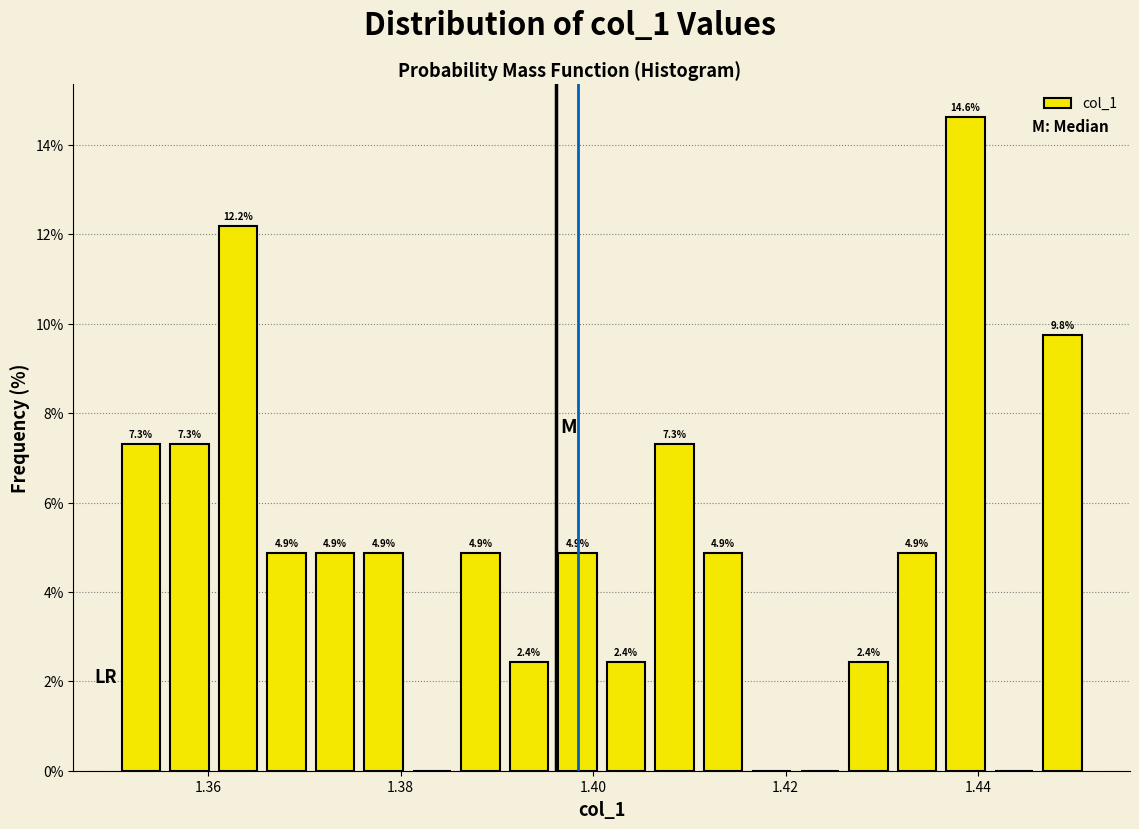

Read against the x-axis, roughly where is the centre of the tallest bar?

1.438